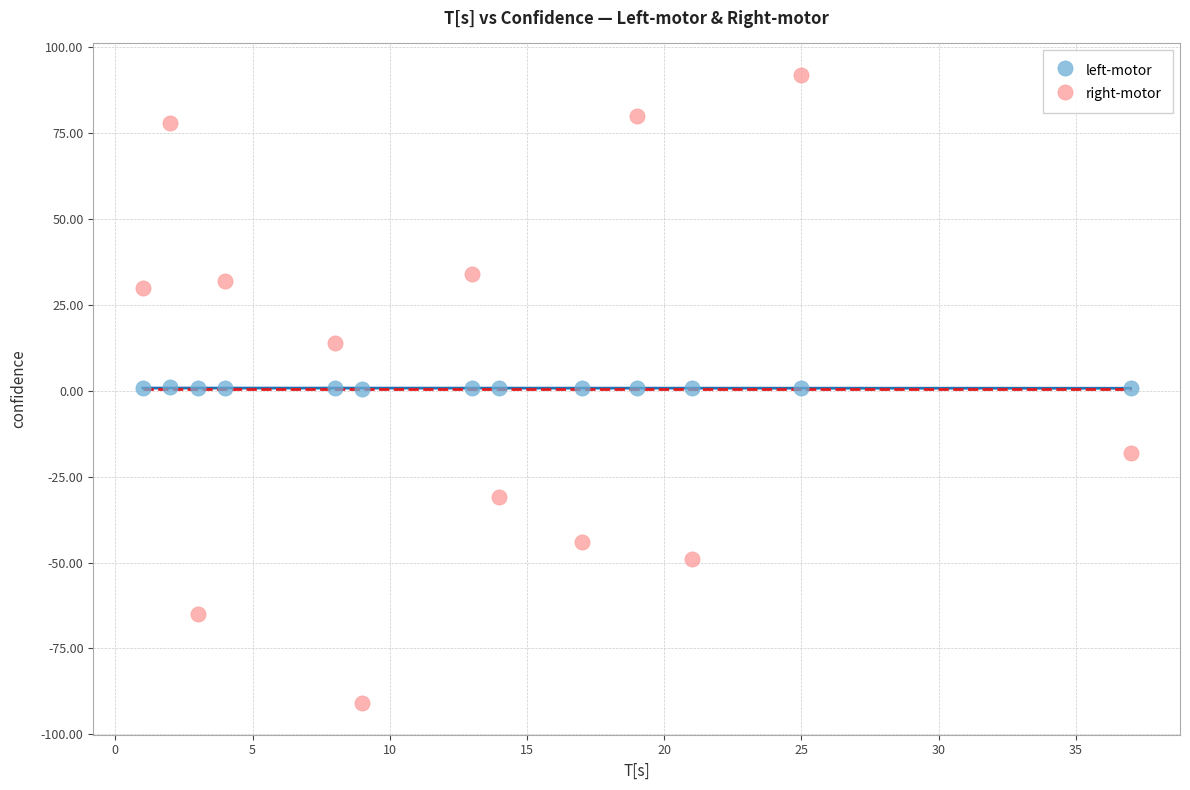

Which series contains the highest Y value?

right-motor